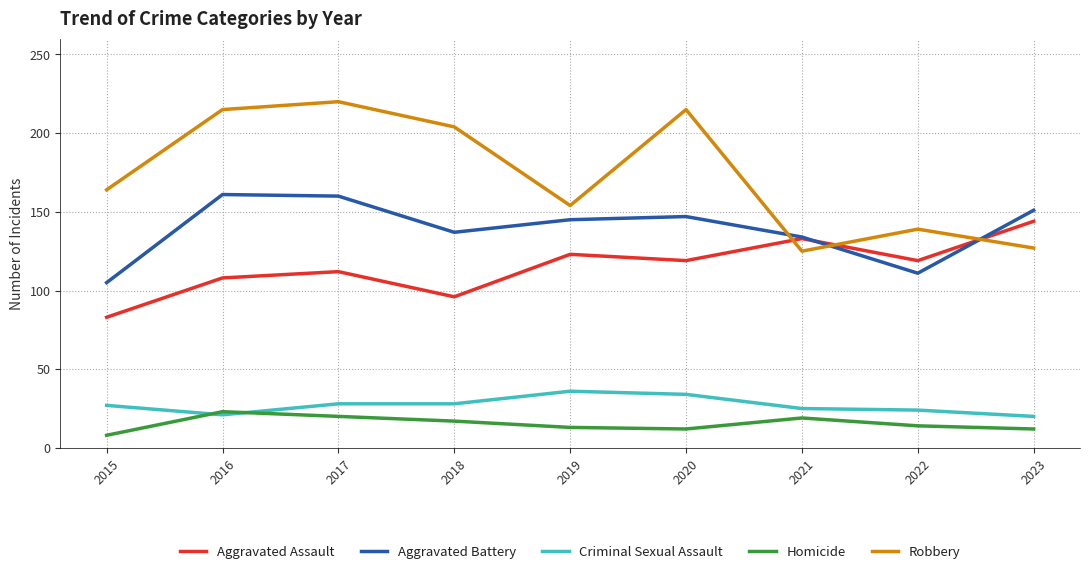

Where is the first local minimum for Criminal Sexual Assault?

2016